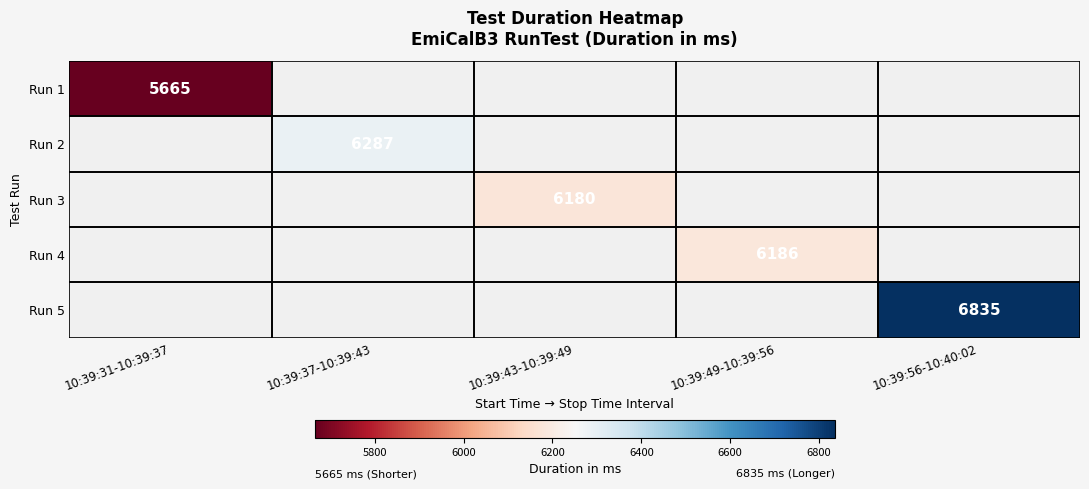

The Run 2 series shows 6287 at 10:39:37-10:39:43. True or false?

True